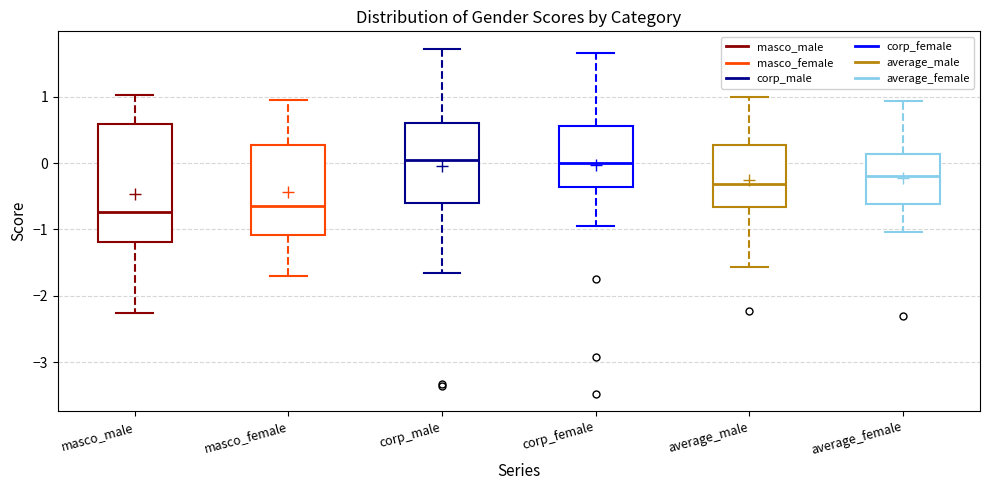

Where does the upper whisker of the box for masco_male end on the y-axis? The values are not printed on the chart, so give them approximately, as read against the axis.

1.0